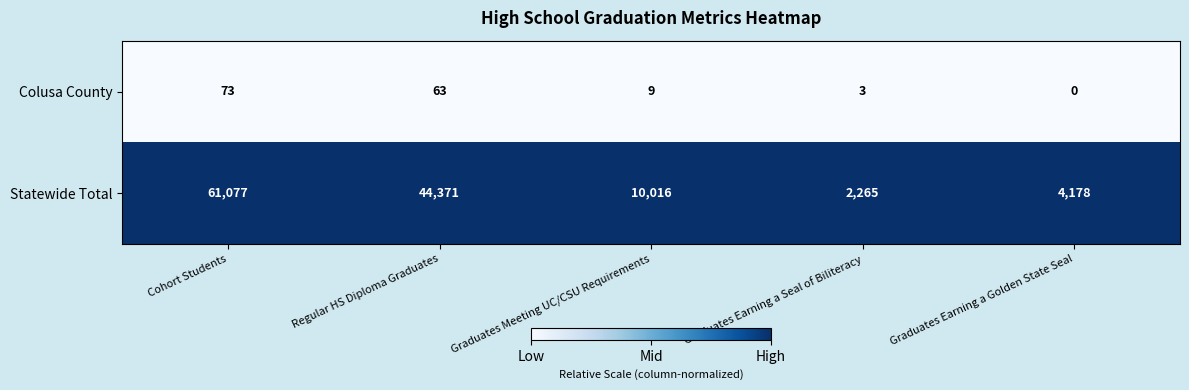

At Regular HS Diploma Graduates, list the series in order from largest to smallest.

Statewide Total, Colusa County